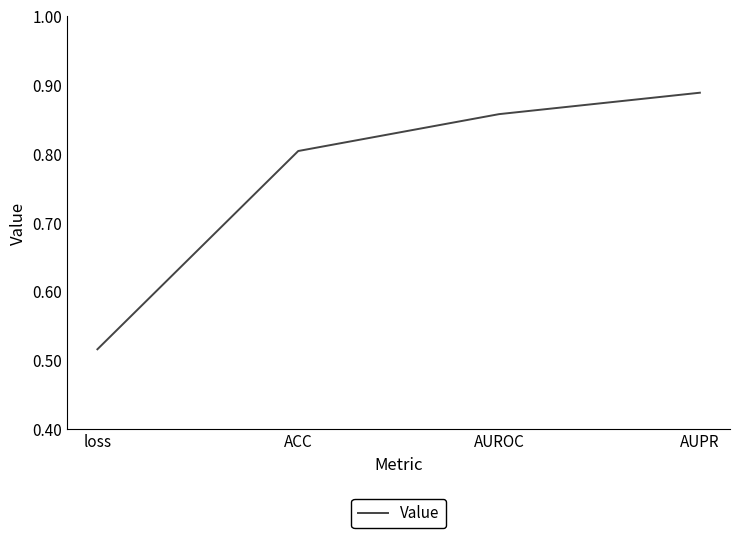

What position from the right is AUROC?

2